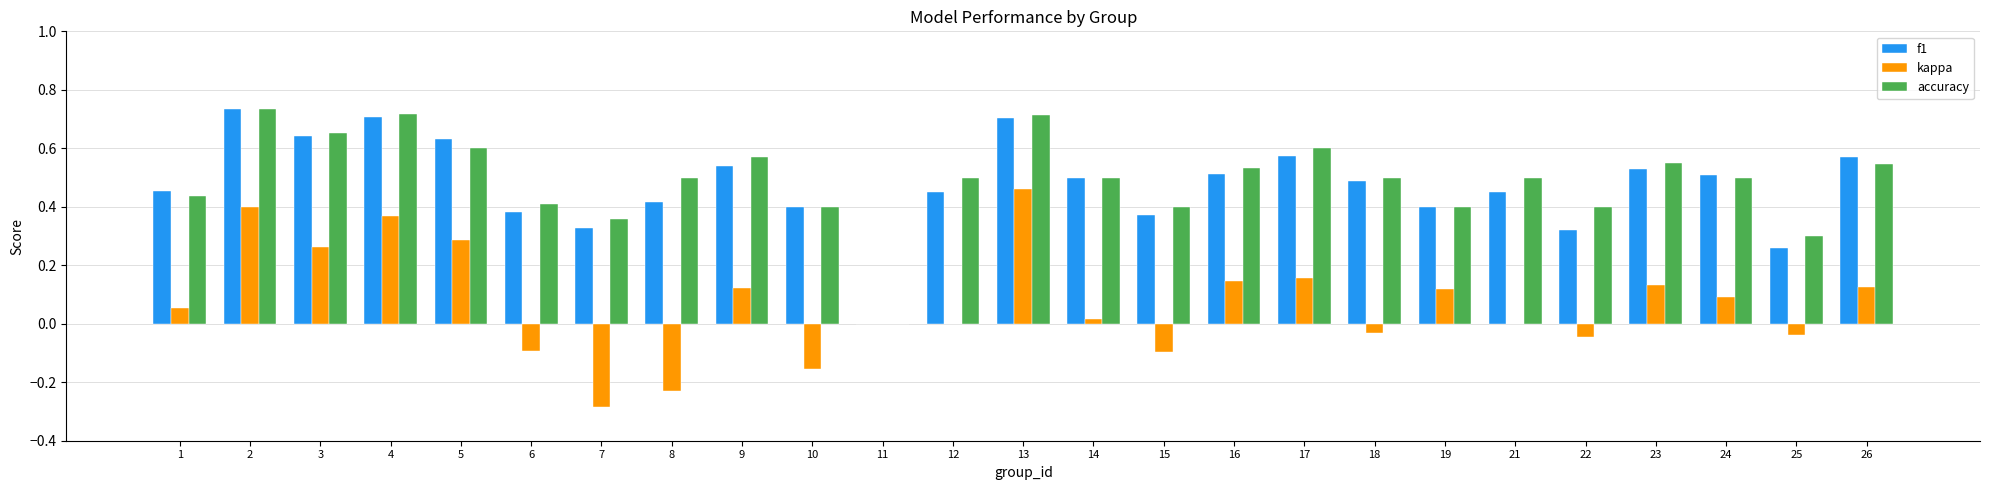

The f1 series shows 0.2 at 6. True or false?

False